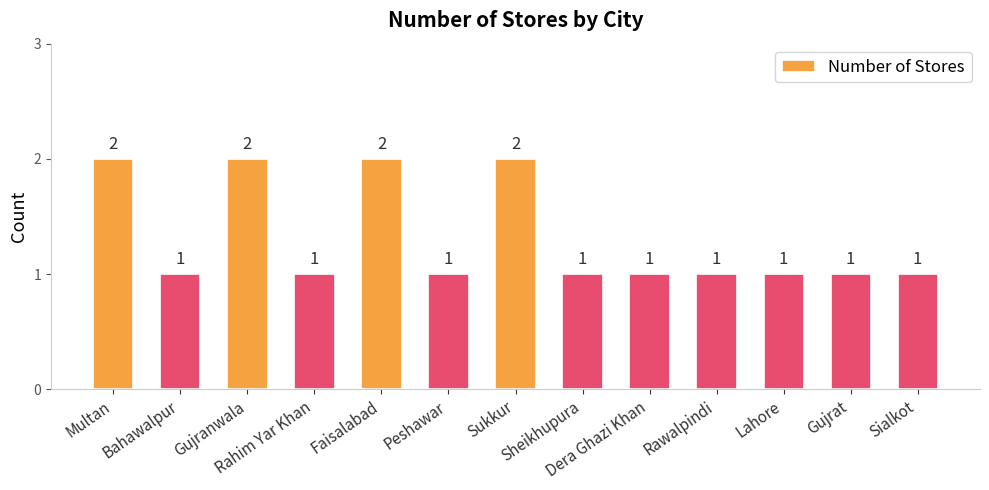

Read the value at Peshawar.

1